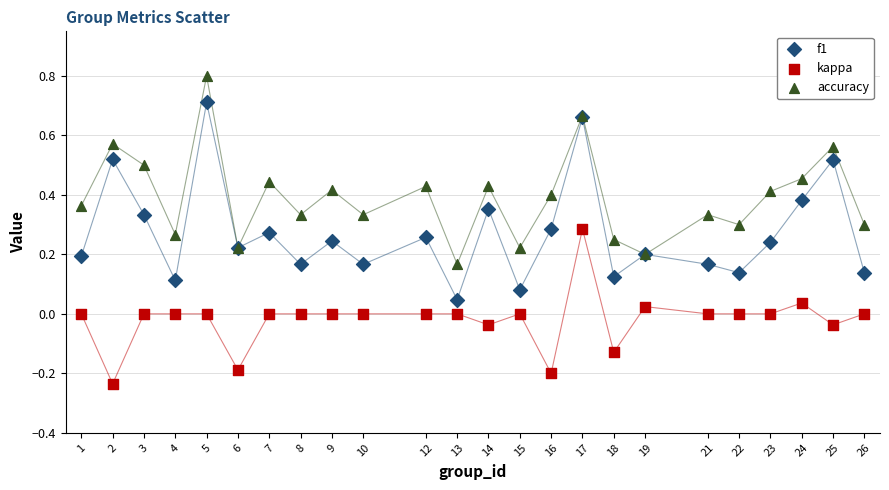

Which series reaches the maximum Y coordinate?

accuracy